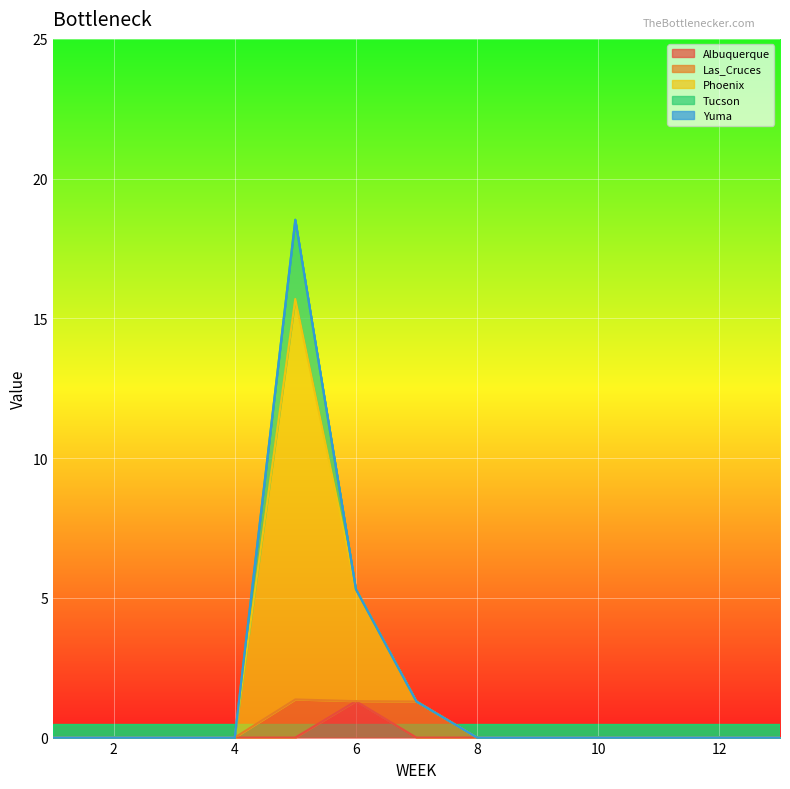

Reading left to right, transcribe all the data shown in this chart.

Albuquerque: 0.0	0.0	0.0	0.0	0.0	1.3	0.0	0.0	0.0	0.0	0.0	0.0	0.0
Las_Cruces: 0.0	0.0	0.0	0.0	1.4	0.0	1.3	0.0	0.0	0.0	0.0	0.0	0.0
Phoenix: 0.0	0.0	0.0	0.0	14.3	4.0	0.0	0.0	0.0	0.0	0.0	0.0	0.0
Tucson: 0.0	0.0	0.0	0.0	2.8	0.0	0.0	0.0	0.0	0.0	0.0	0.0	0.0
Yuma: 0.0	0.0	0.0	0.0	0.0	0.0	0.0	0.0	0.0	0.0	0.0	0.0	0.0